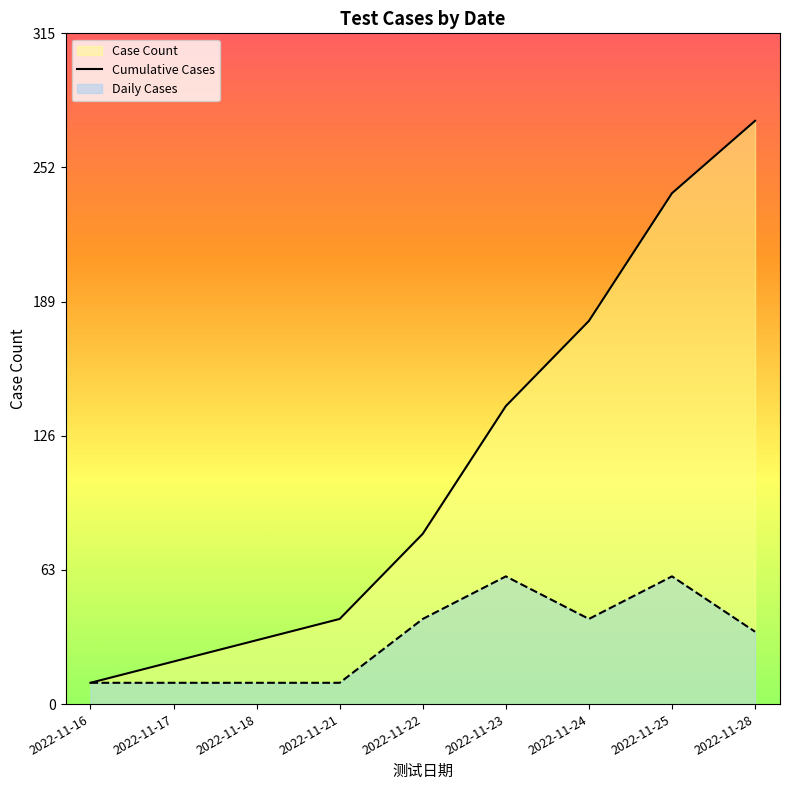

Rank the categories by value from highest to lowest.

2022-11-23, 2022-11-25, 2022-11-22, 2022-11-24, 2022-11-28, 2022-11-16, 2022-11-17, 2022-11-18, 2022-11-21